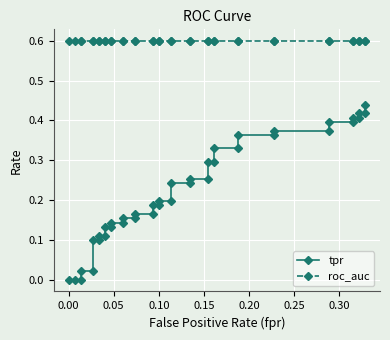

True or false: roc_auc and tpr intersect in this chart.

False